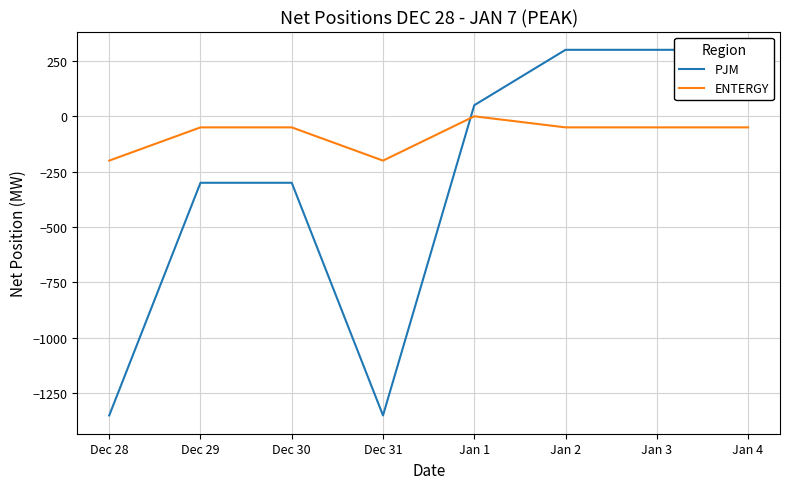

True or false: PJM has a value of 66 at Jan 1.

False